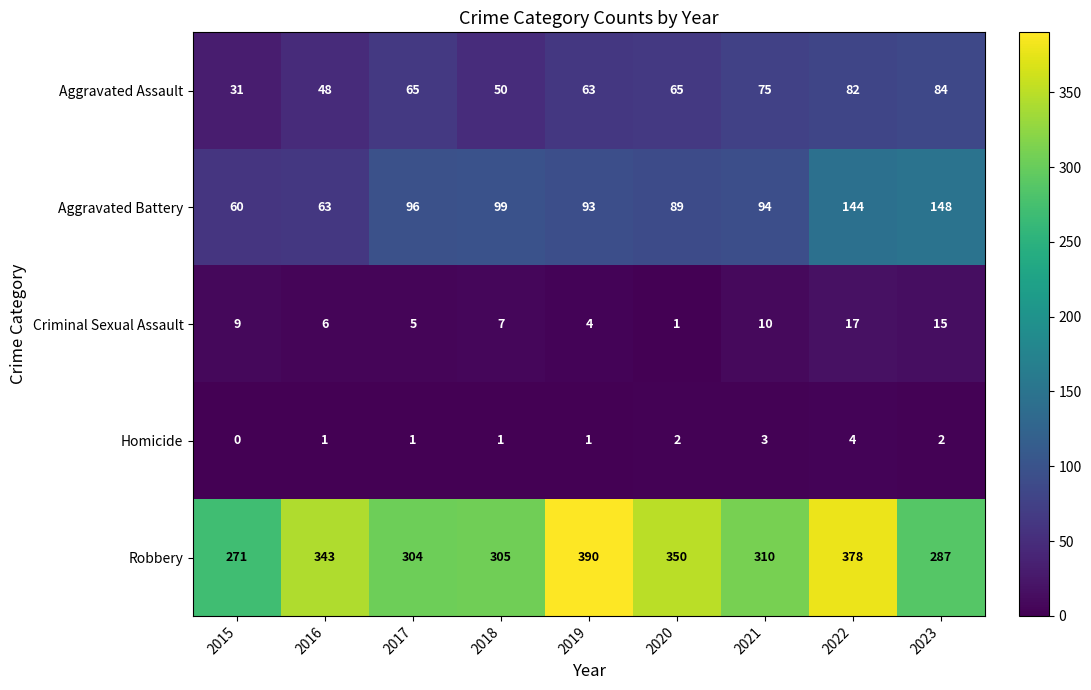

How many positive values does the Homicide series have?

8